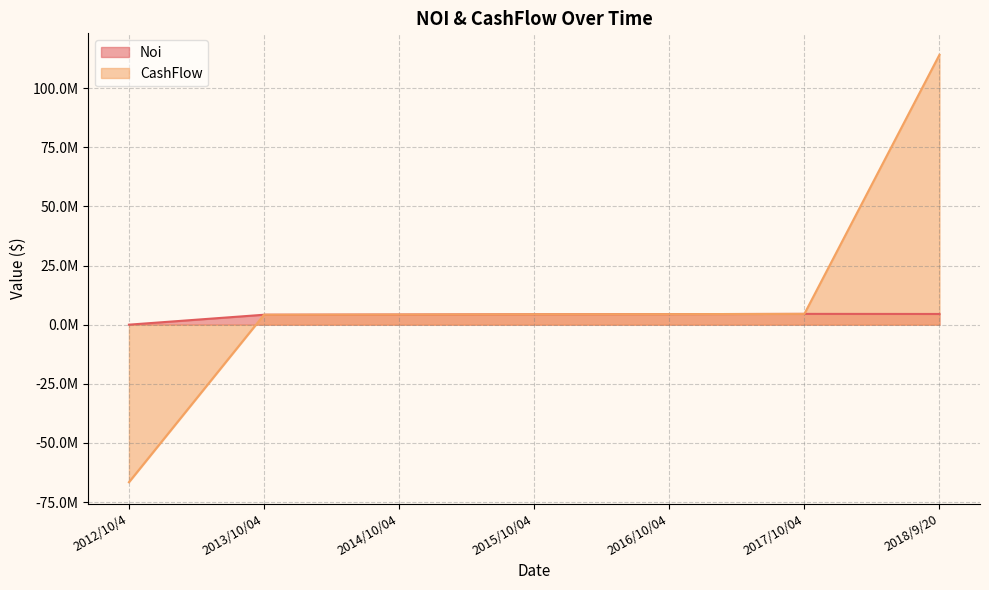

The Noi series shows 7108955.8 at 2014/10/04. True or false?

False